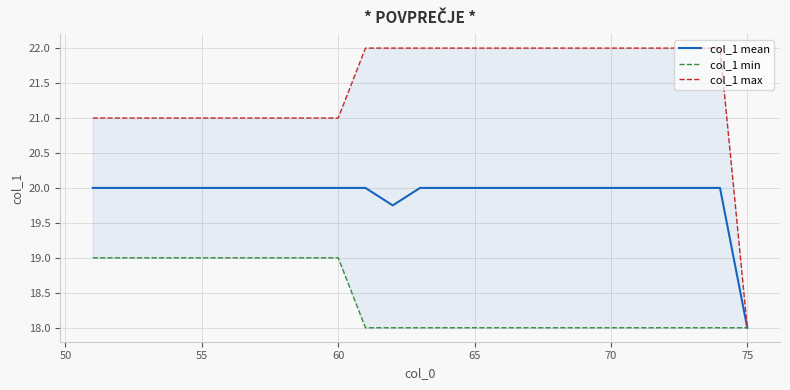

How many col_1 mean values are between 20 and 21?

23